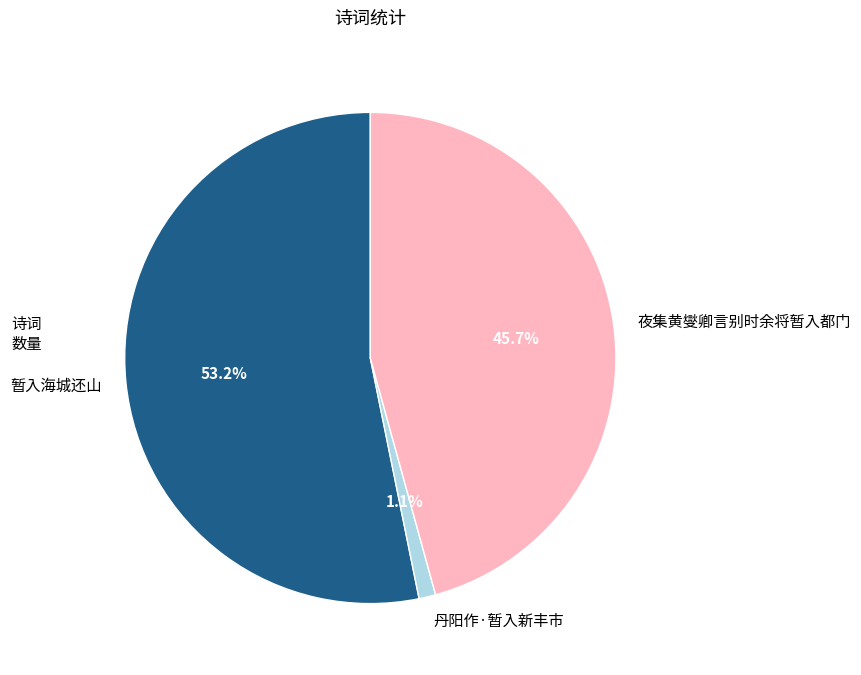

To the nearest percent, what percentage of the pie is 夜集黄燮卿言别时余将暂入都门?

46%